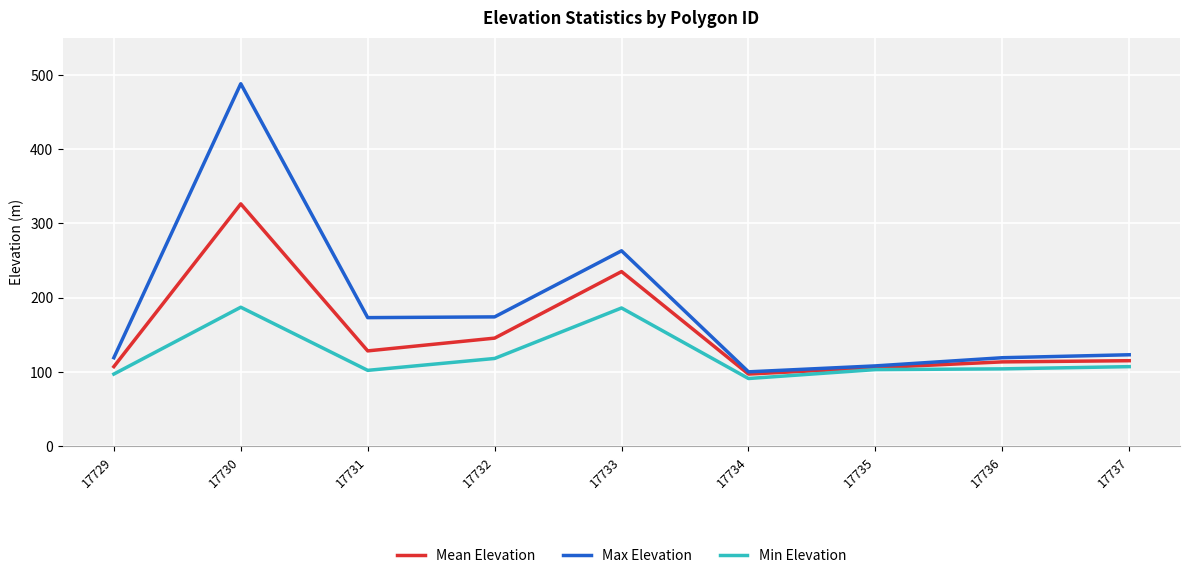

Rank the series by their maximum value, from lowest to highest.

Min Elevation, Mean Elevation, Max Elevation